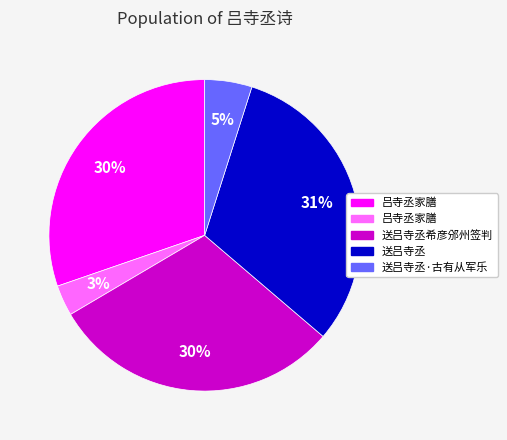

Is there a majority slice in this chart?

No